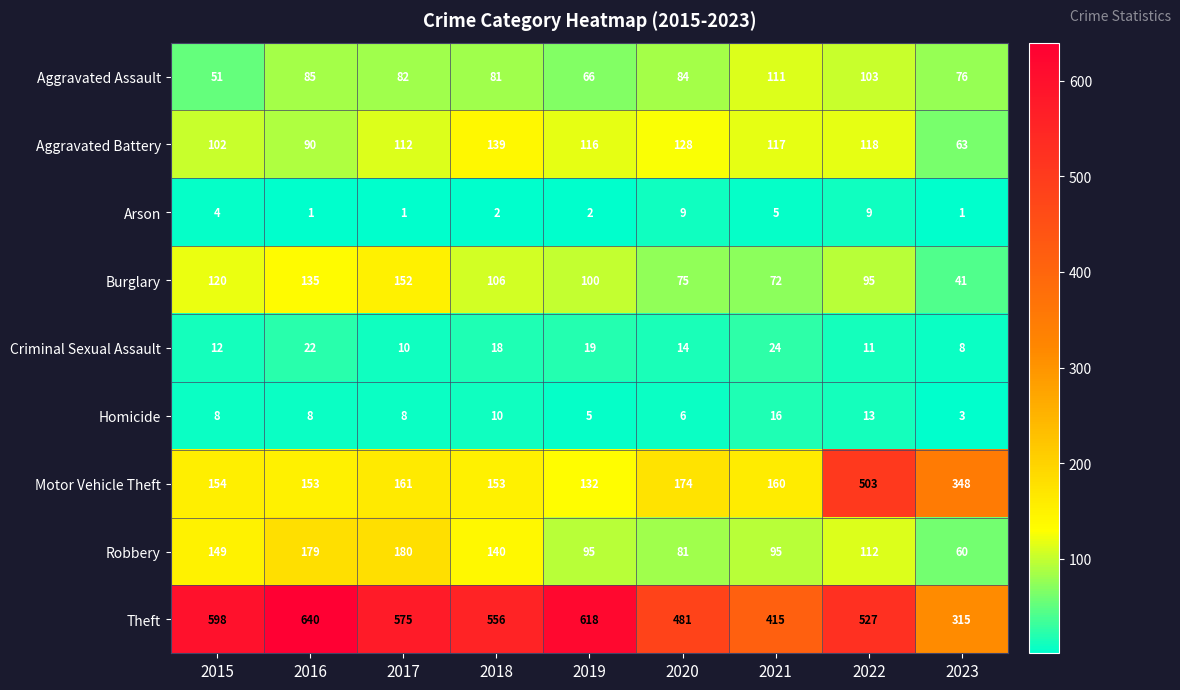

At which category is the sum across all series the highest?

2022